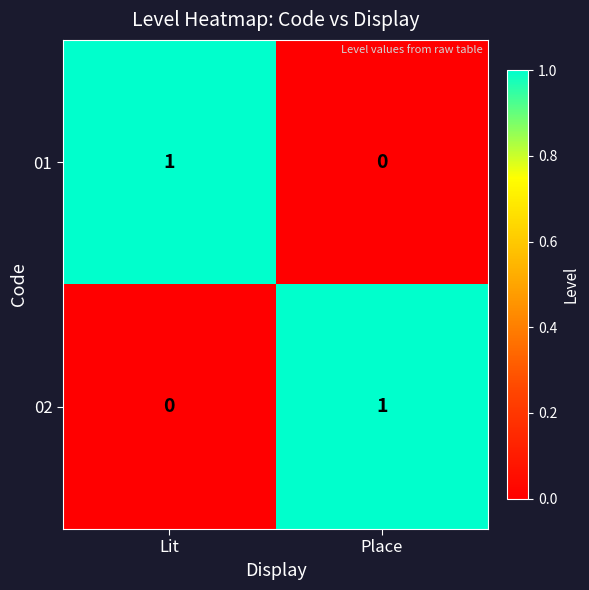

At Place, list the series in order from smallest to largest.

01, 02